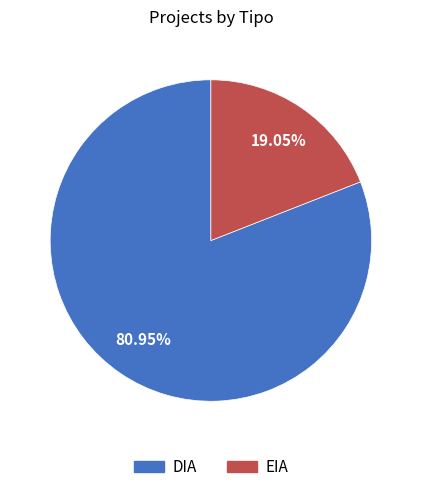

Does any single category account for the majority?

Yes